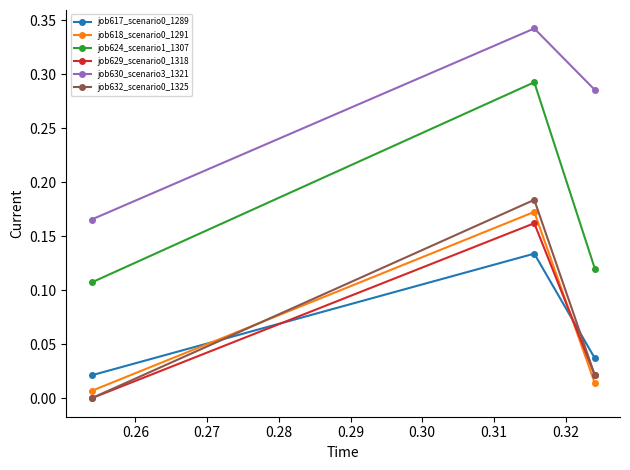

Which series has the largest total across all categories?

job630_scenario3_1321